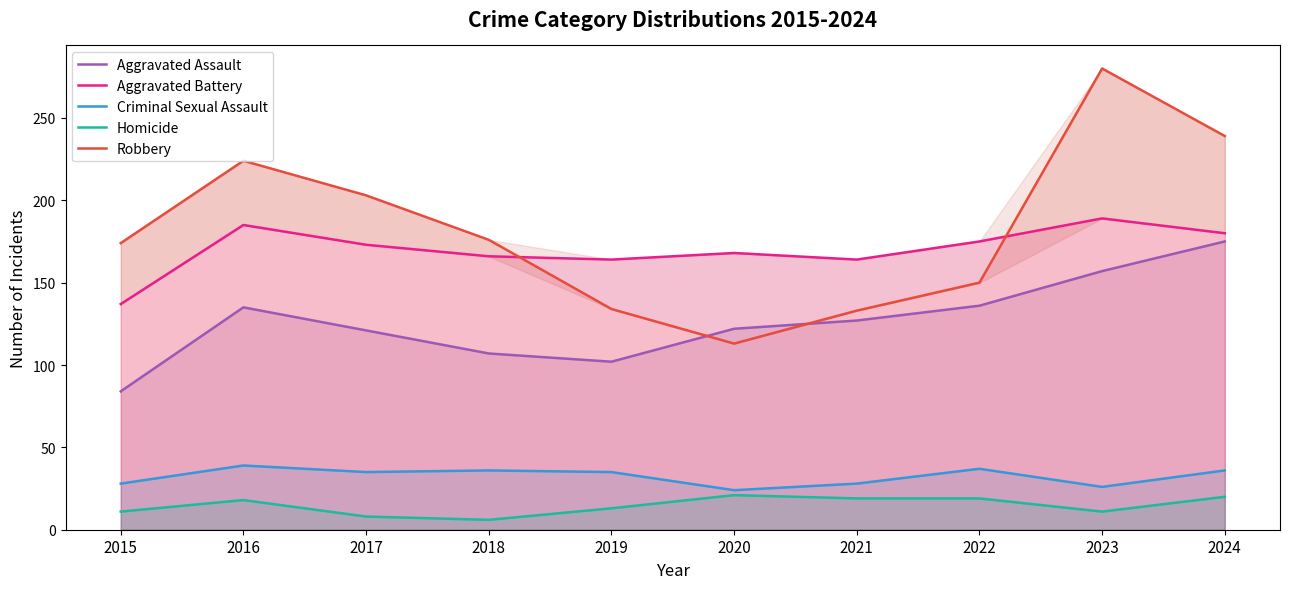

In Robbery, how many points are higher than both neighbors (excluding endpoints)?

2